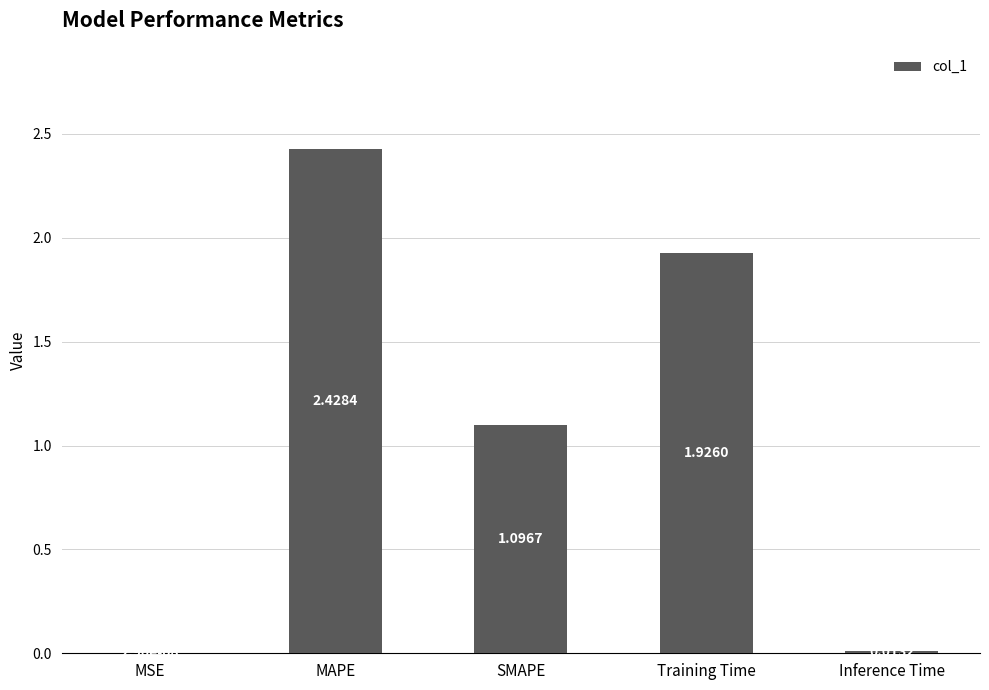

Count the number of data series in this chart.

1